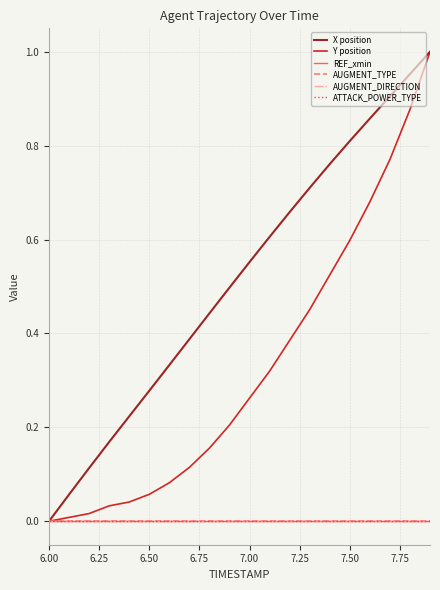

Which category has the lowest value across all series?

6.00